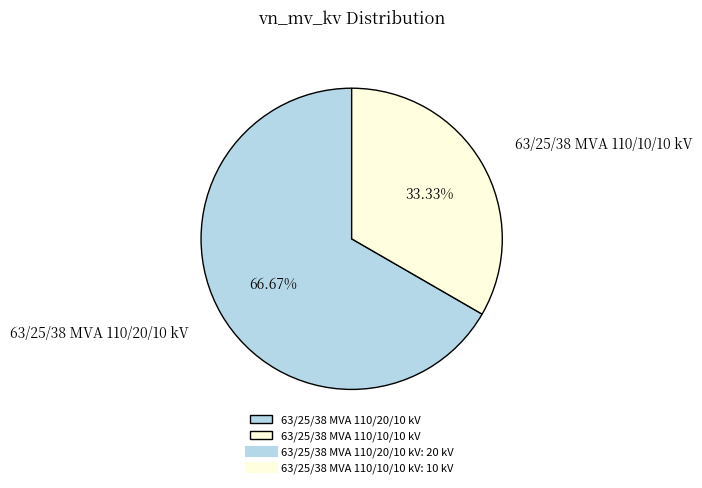

Between 63/25/38 MVA 110/10/10 kV and 63/25/38 MVA 110/20/10 kV, which is larger?

63/25/38 MVA 110/20/10 kV